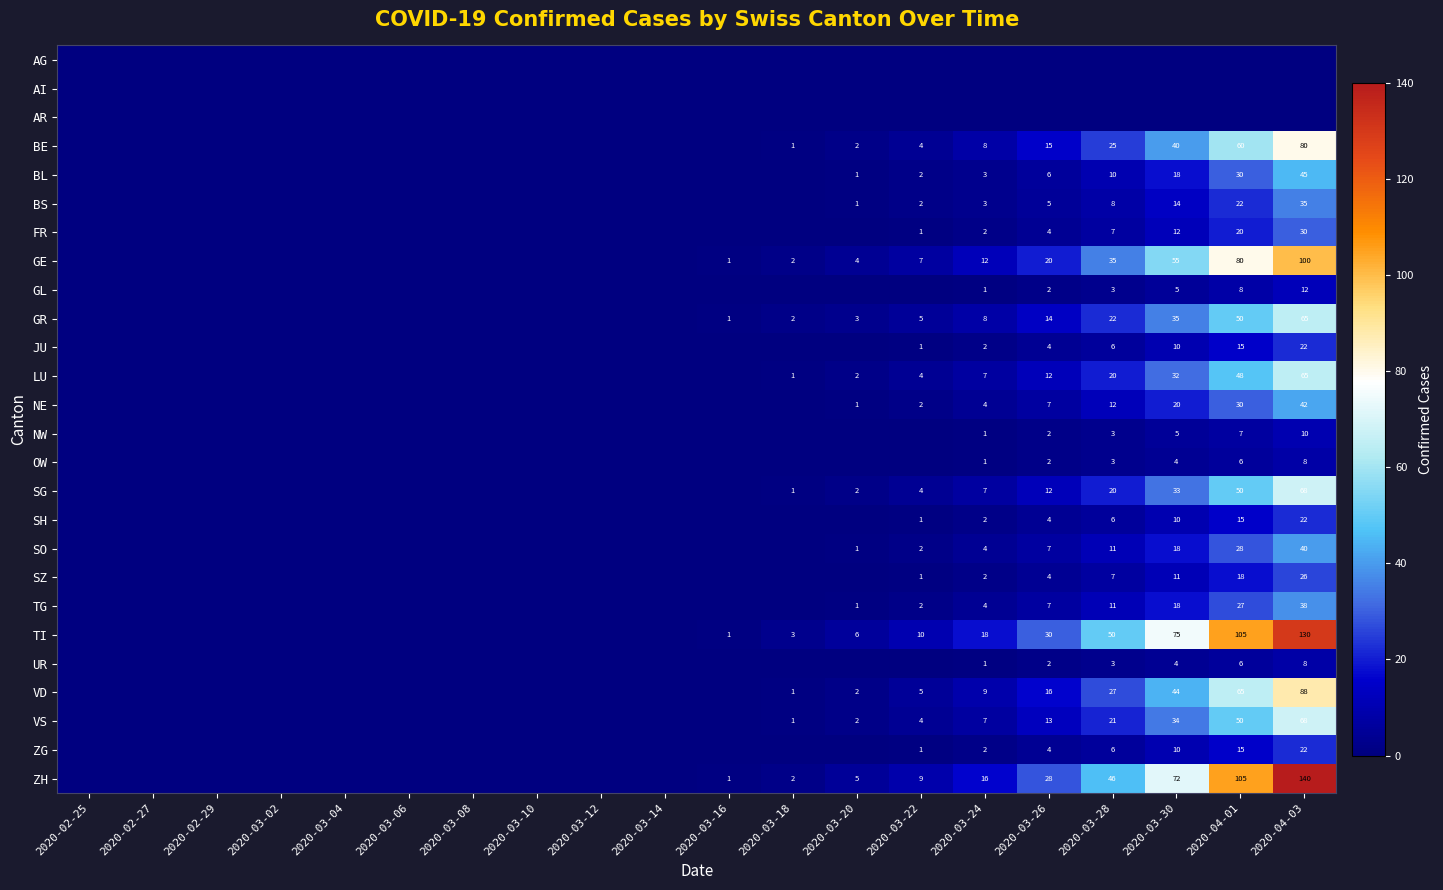

The value of LU at 2020-03-24 is 4. True or false?

False